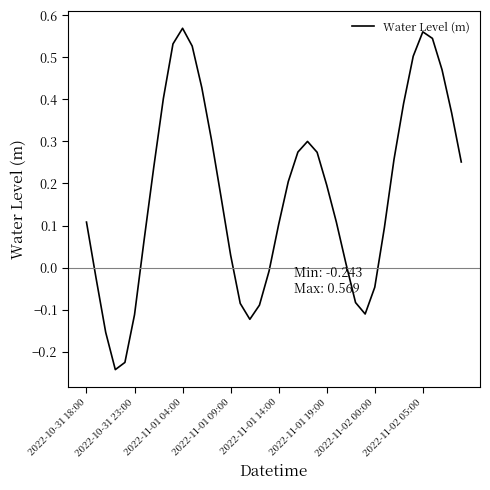

What is the difference between the maximum and minimum values?

0.8